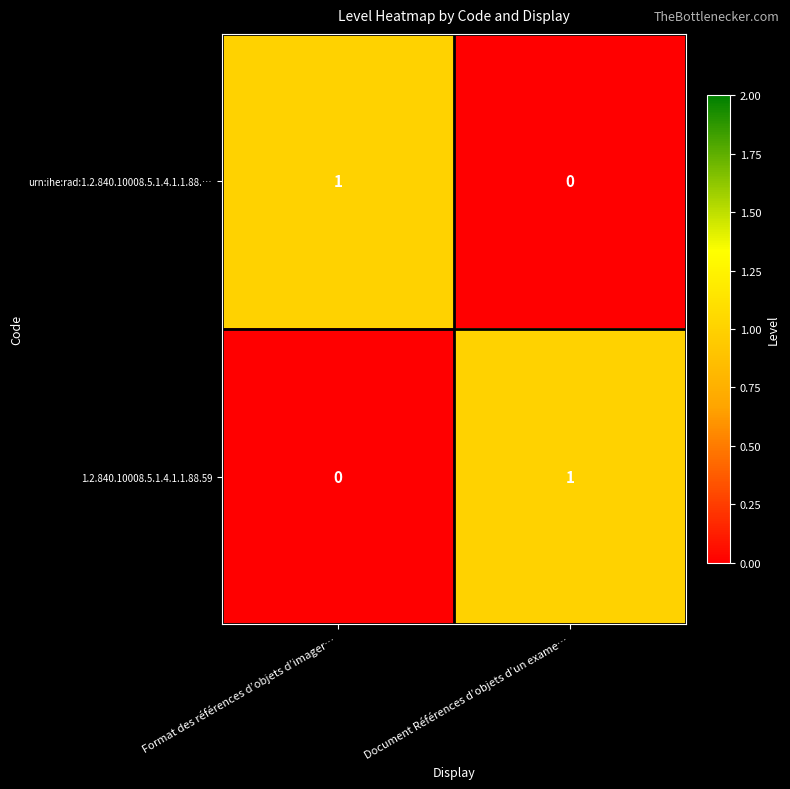

At Document Références d’objets d’un exame…, list the series in order from smallest to largest.

urn:ihe:rad:1.2.840.10008.5.1.4.1.1.88.…, 1.2.840.10008.5.1.4.1.1.88.59